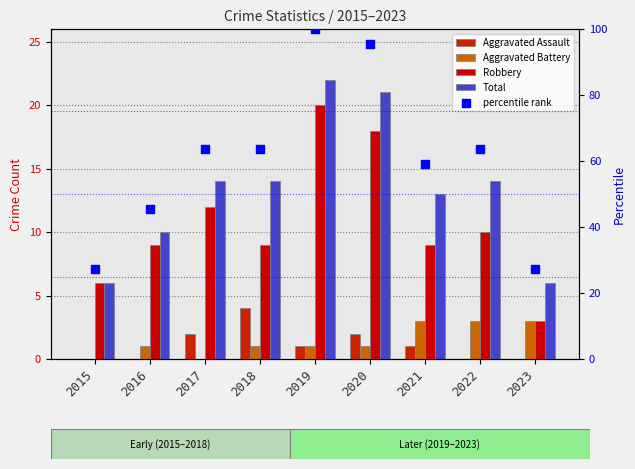

Which series reaches the maximum Y coordinate?

percentile rank